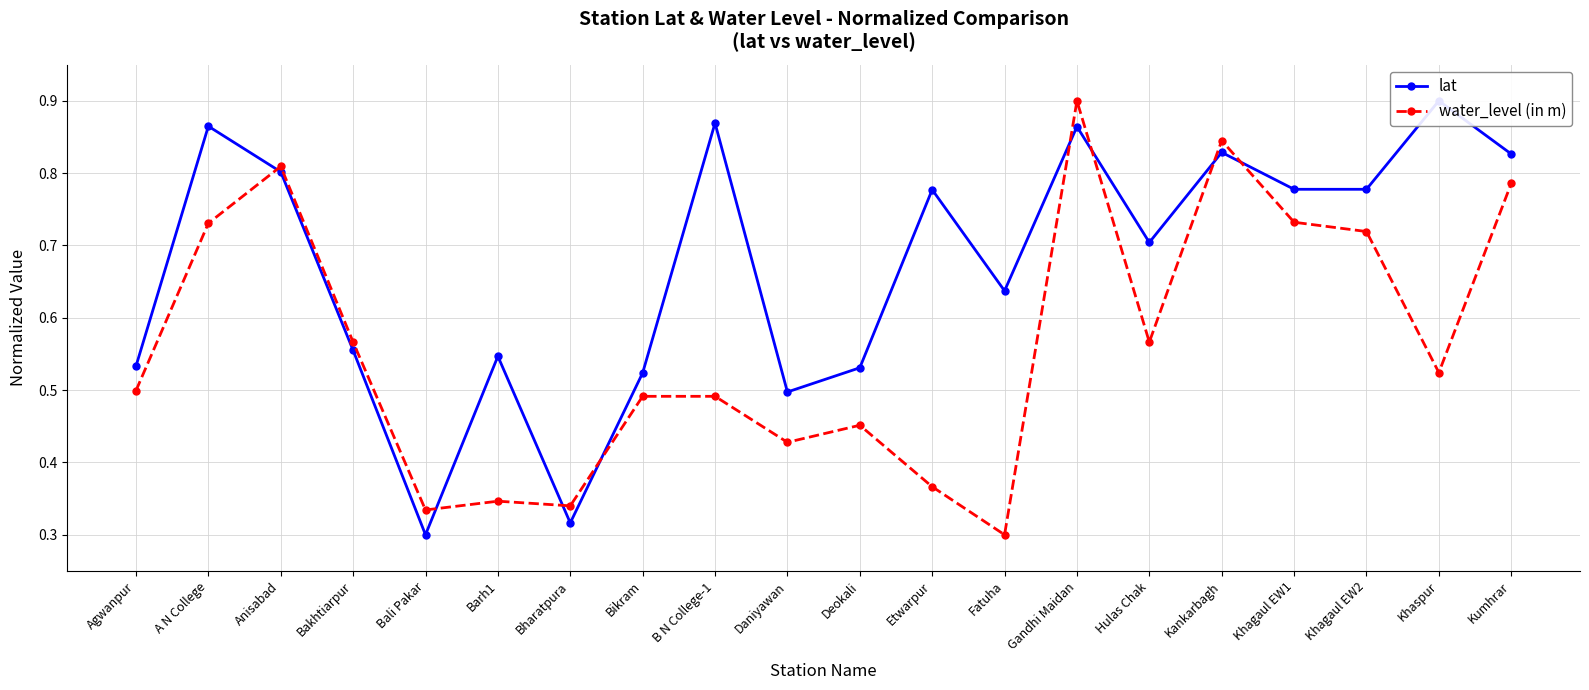

What is the label of the 2nd point from the right?

Khaspur